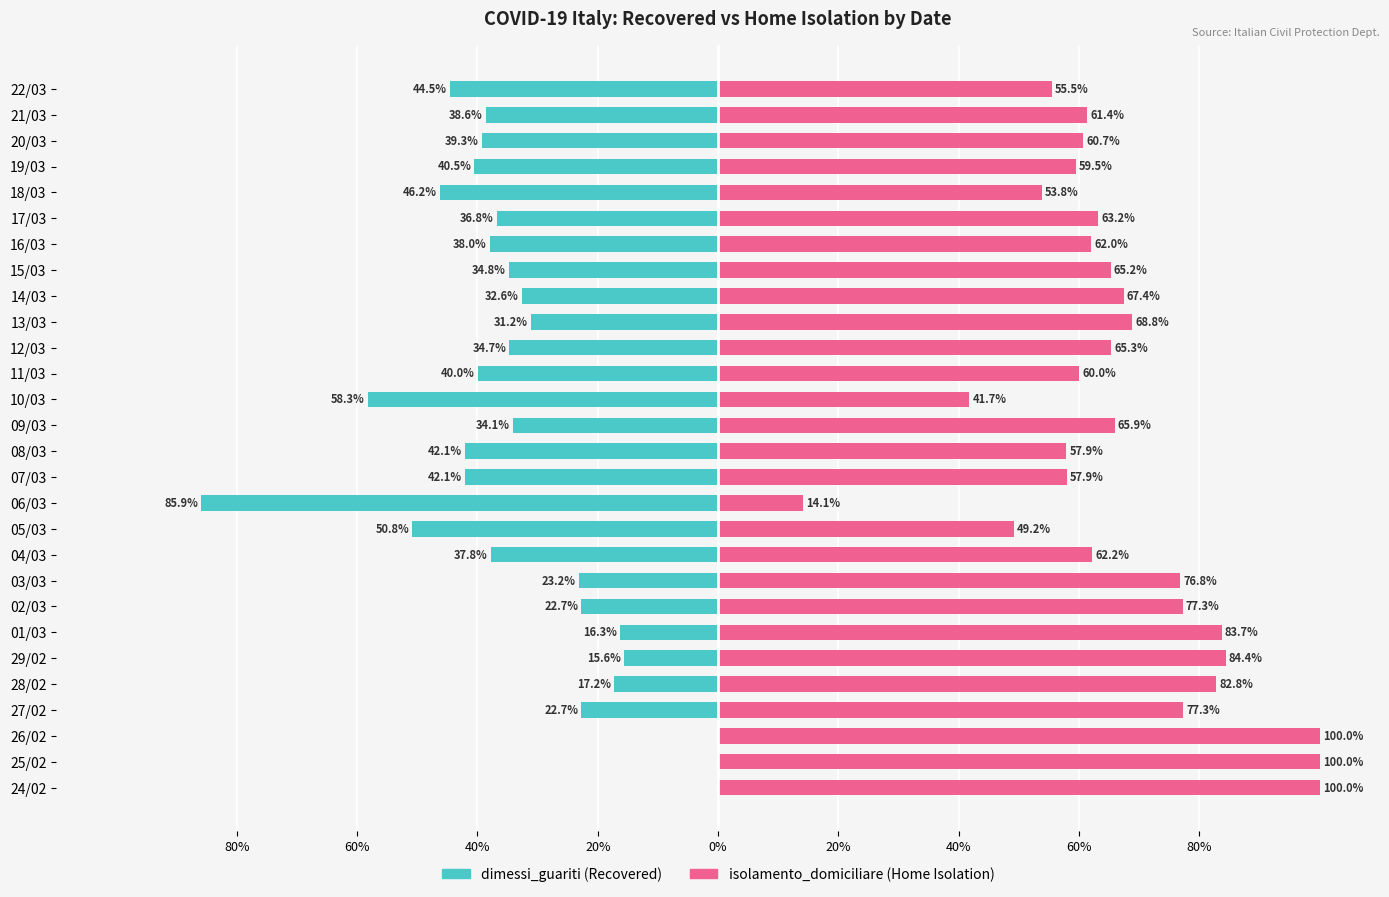

List the series in order of their peak value, lowest first.

dimessi_guariti, isolamento_domiciliare